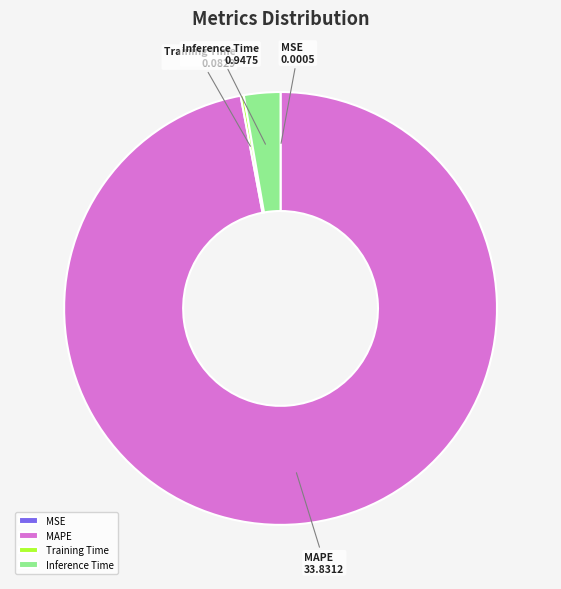

Is it true that MAPE is 97% of the pie?

True